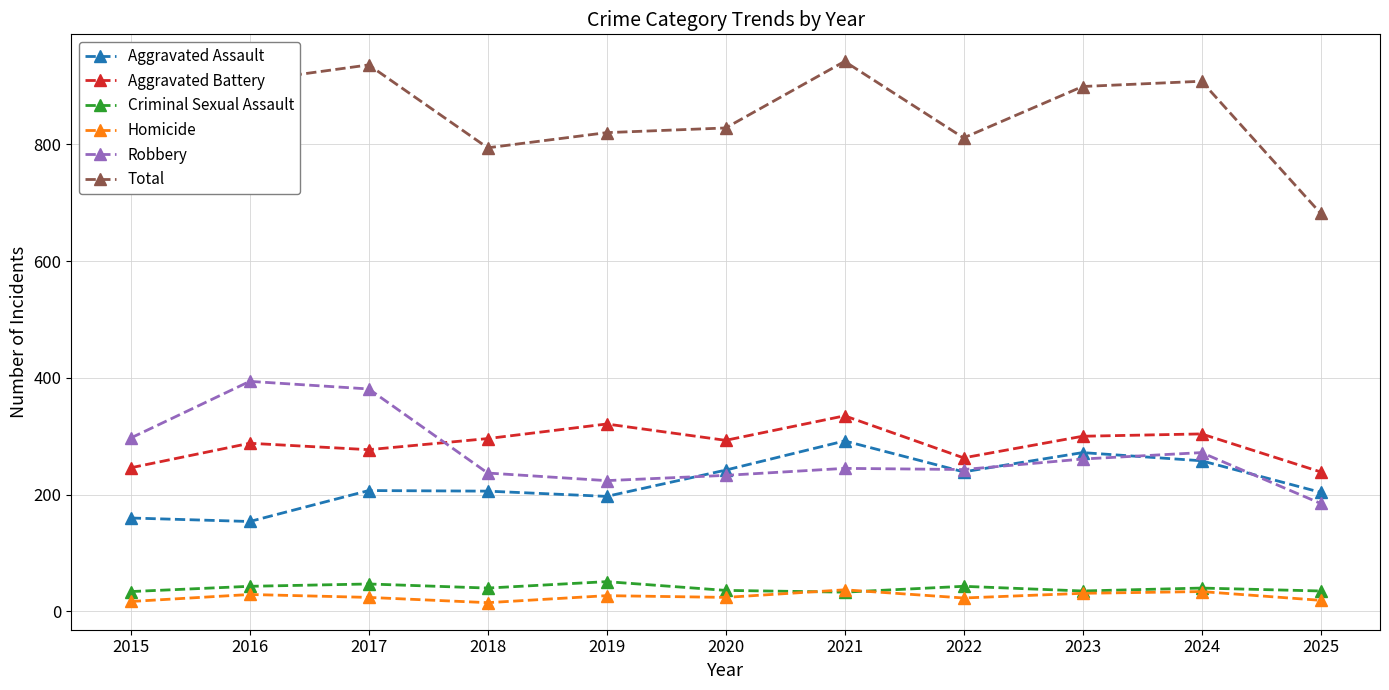

The value of Total at 2021 is 942. True or false?

True